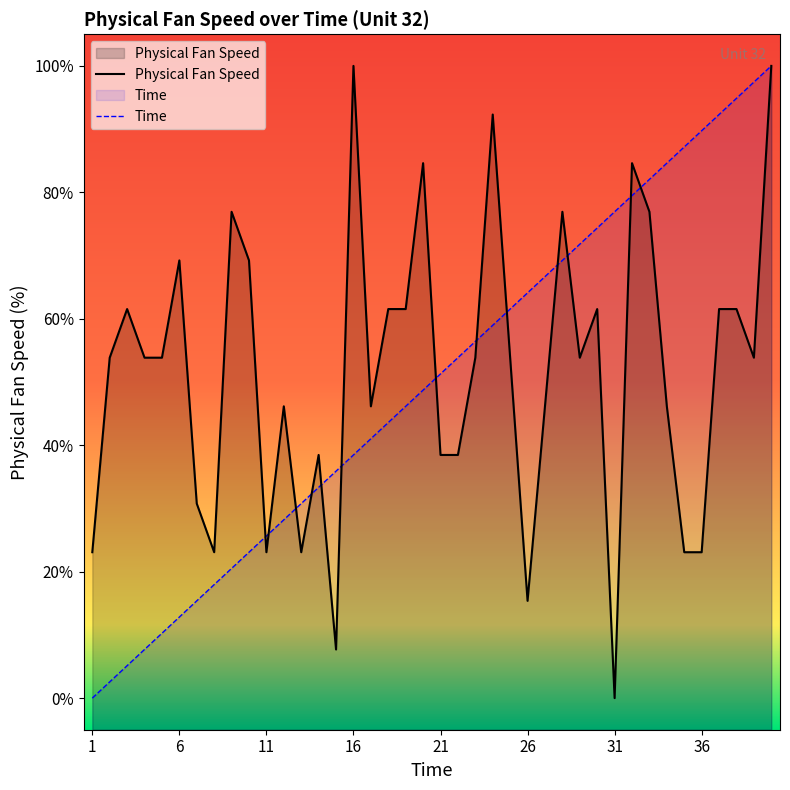

How many values in the Physical Fan Speed series exceed 53?

23